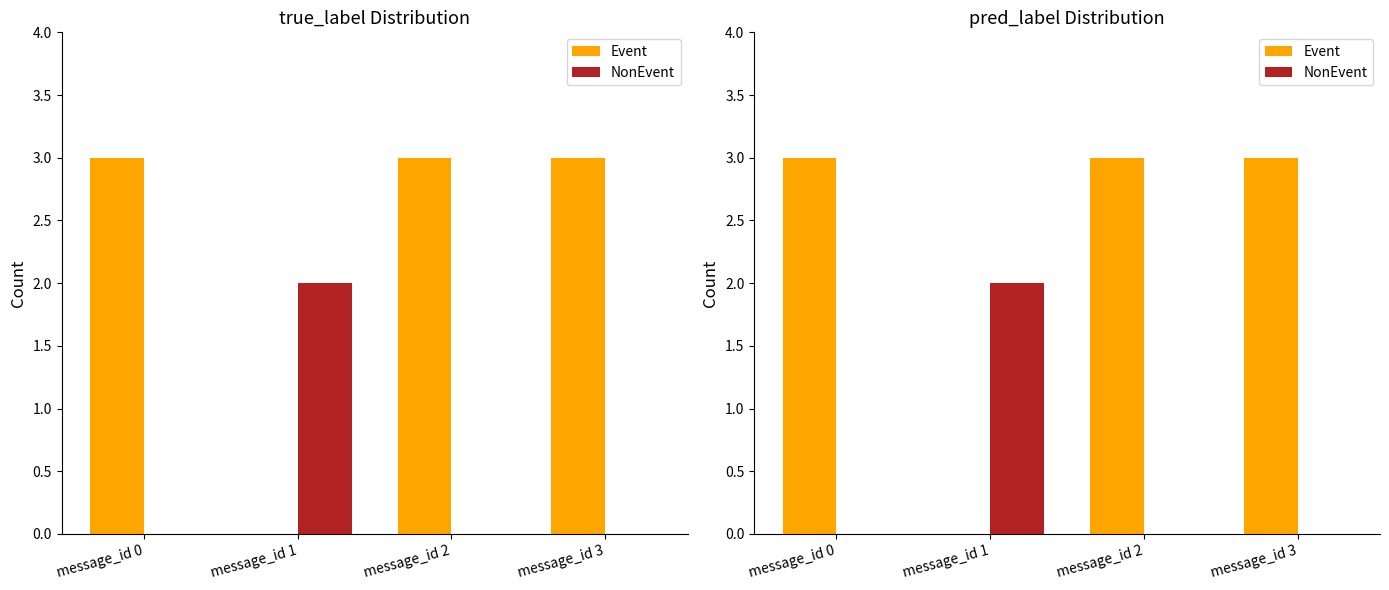

What is the difference between the highest and lowest values at message_id 1?

2